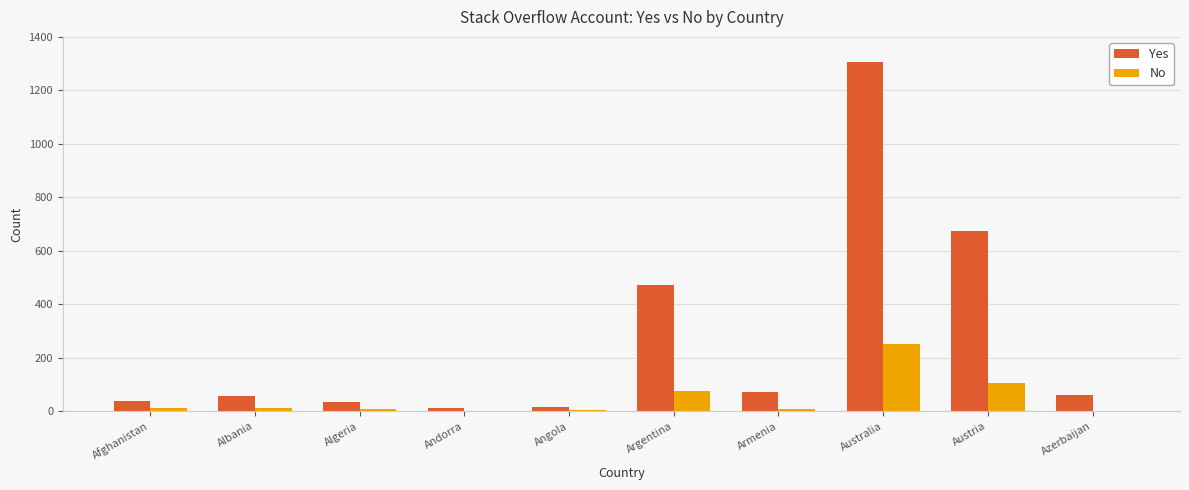

Which series changed the most between Andorra and Australia?

Yes